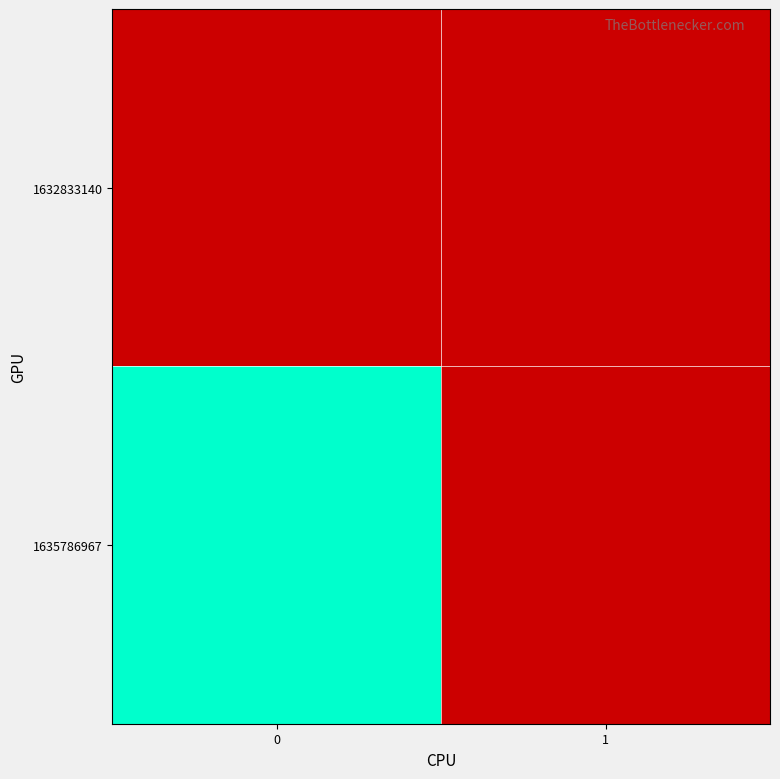

Reading right to left, extract all data points from this chart.

row_0: 1=0	0=0
row_1: 1=0	0=1